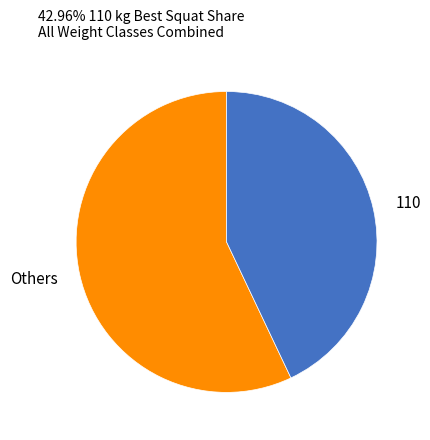

True or false: 110 accounts for 51% of the total.

False